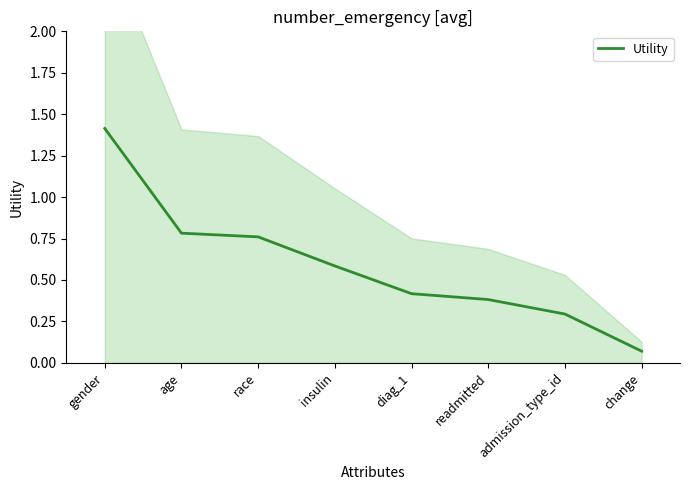

Read the value at race.

0.8